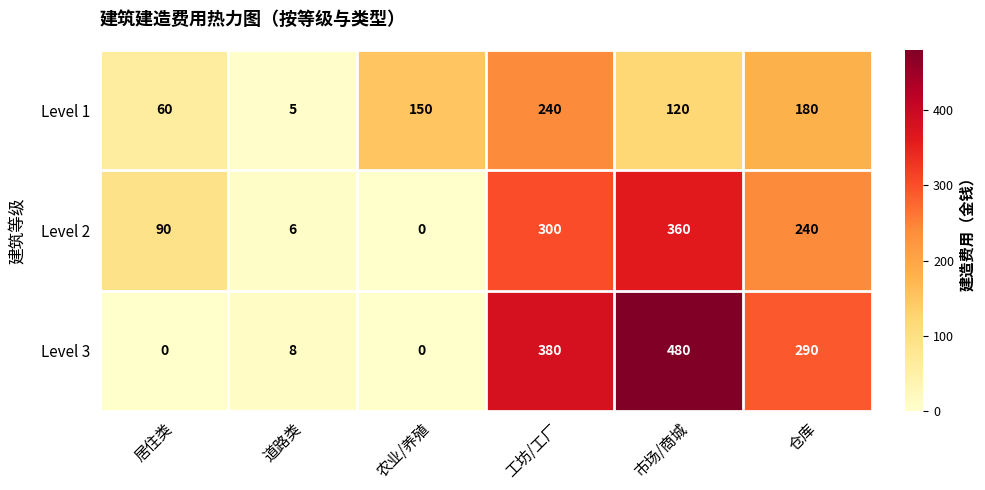

Rank the series at 市场/商城 from lowest to highest value.

Level 1, Level 2, Level 3